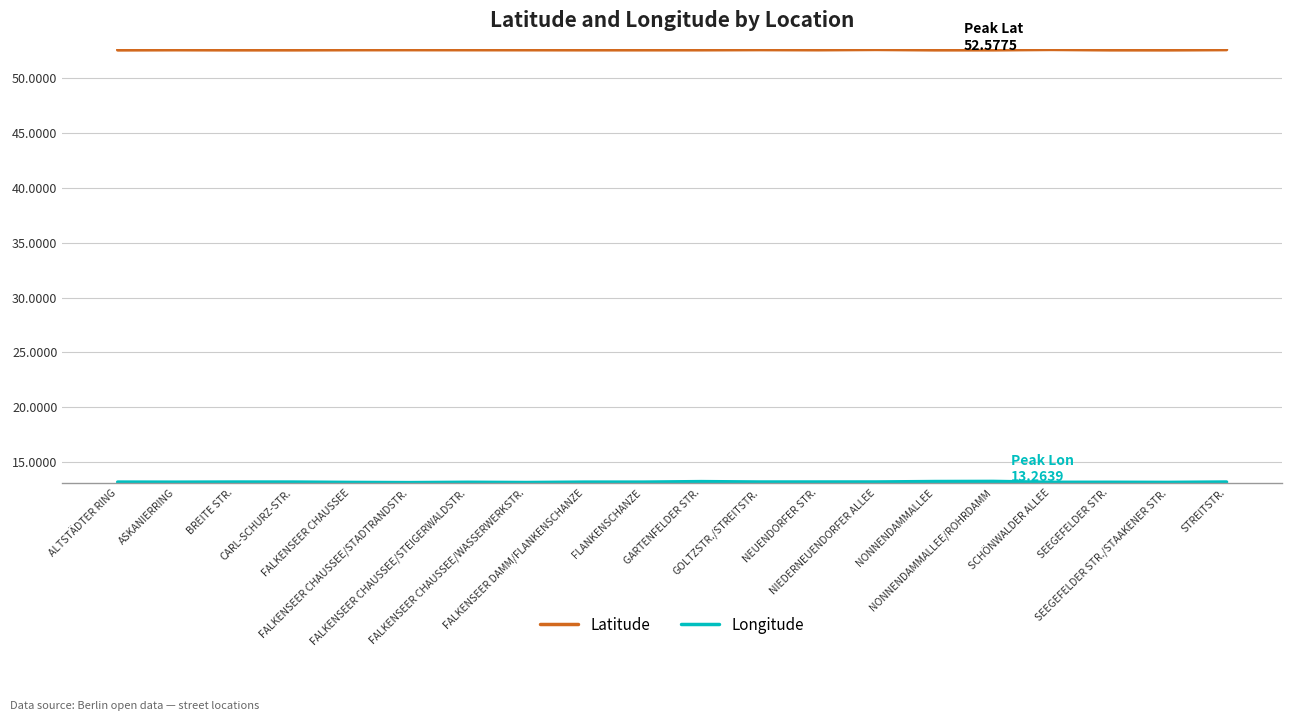

What is the highest value of the Latitude series?

52.6